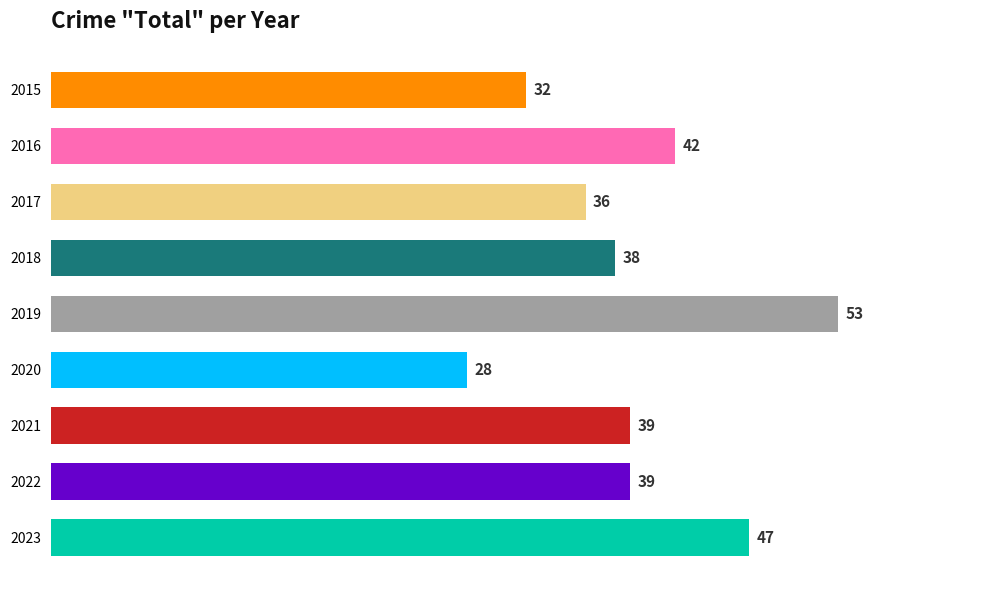

What is the sum of all values?

354